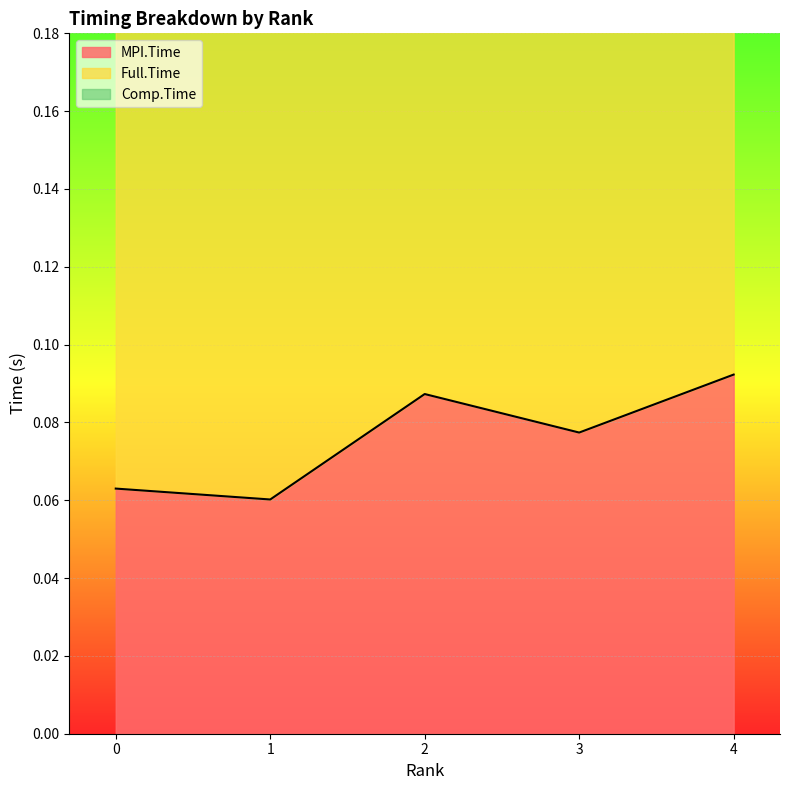

What is the value of the MPI.Time point at the 5th from the left?

0.1